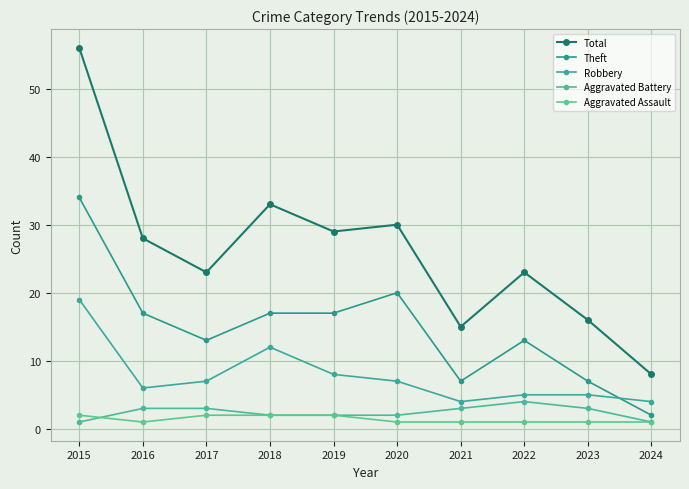

Which series changed the most between 2016 and 2019?

Robbery